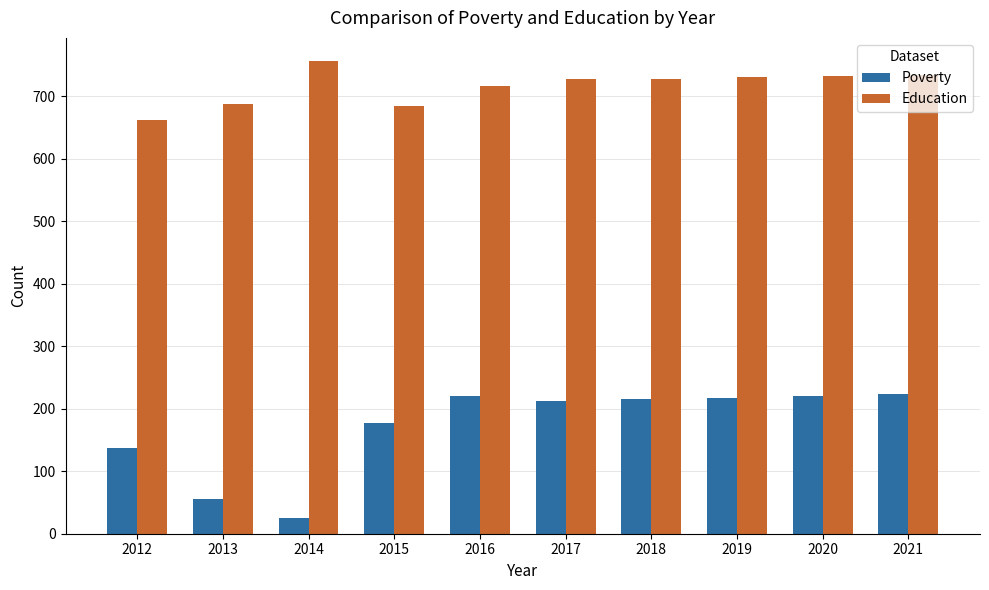

Rank the series at 2020 from highest to lowest value.

Education, Poverty